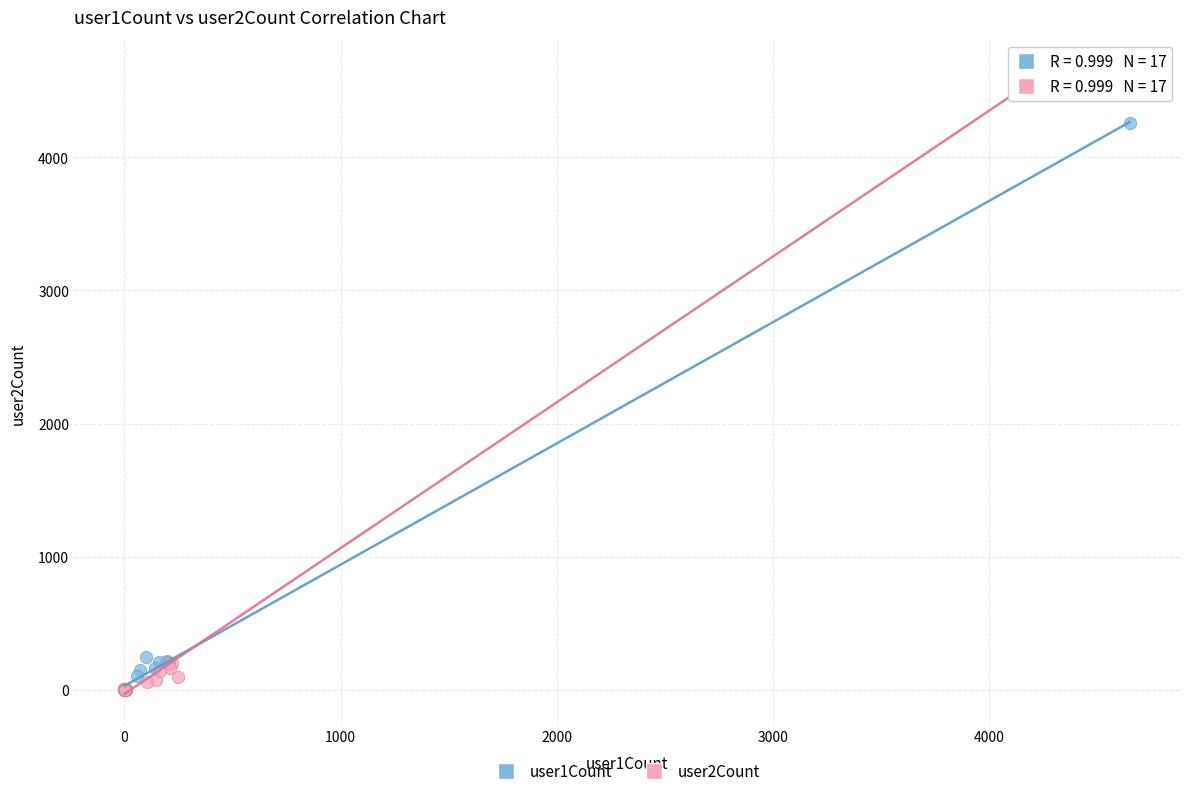

Which series has the widest spread of Y values?

user2Count